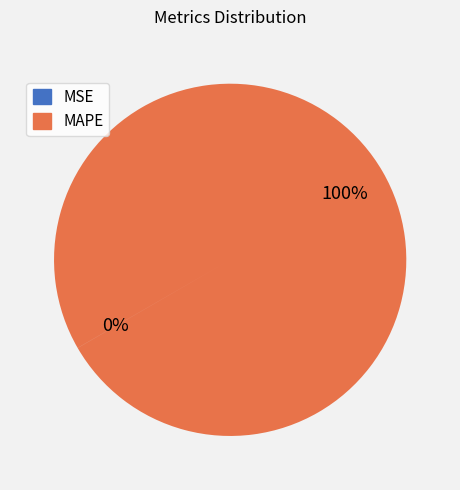

The MAPE slice represents 86% of the pie. True or false?

False